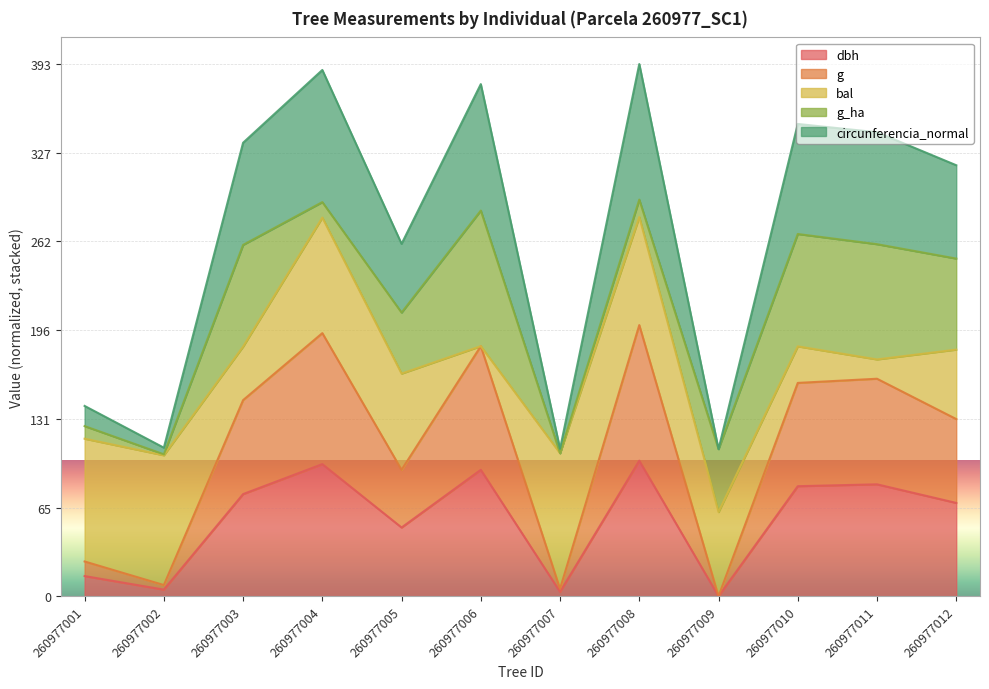

How many data points in dbh are above 75?

6